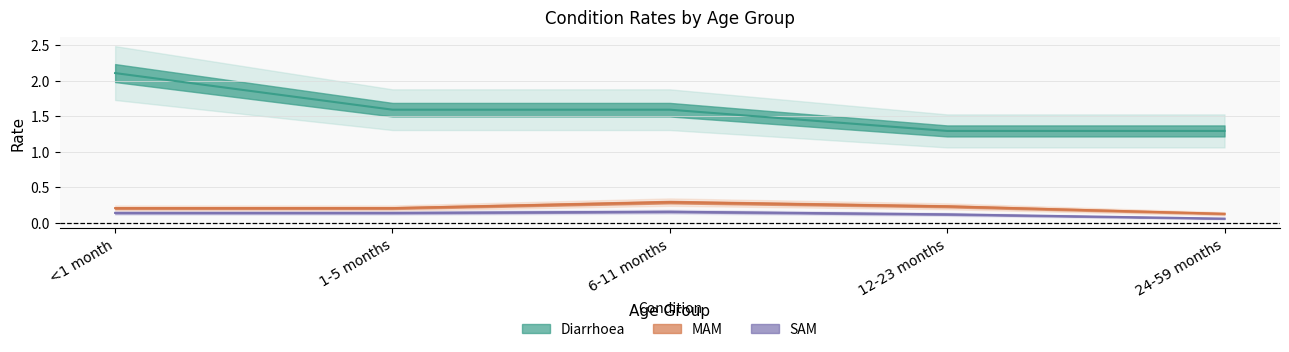

True or false: SAM has a value of 0.0 at 12-23 months.

False